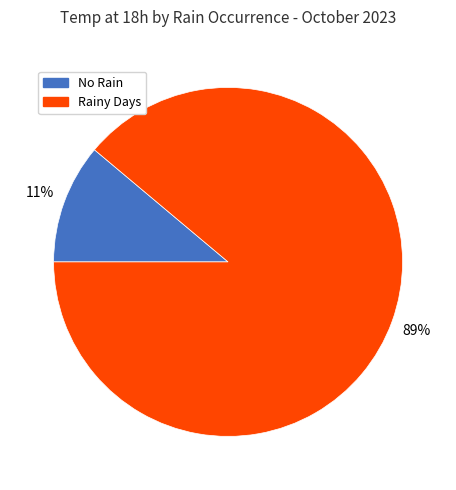

Count the number of slices in the pie.

2